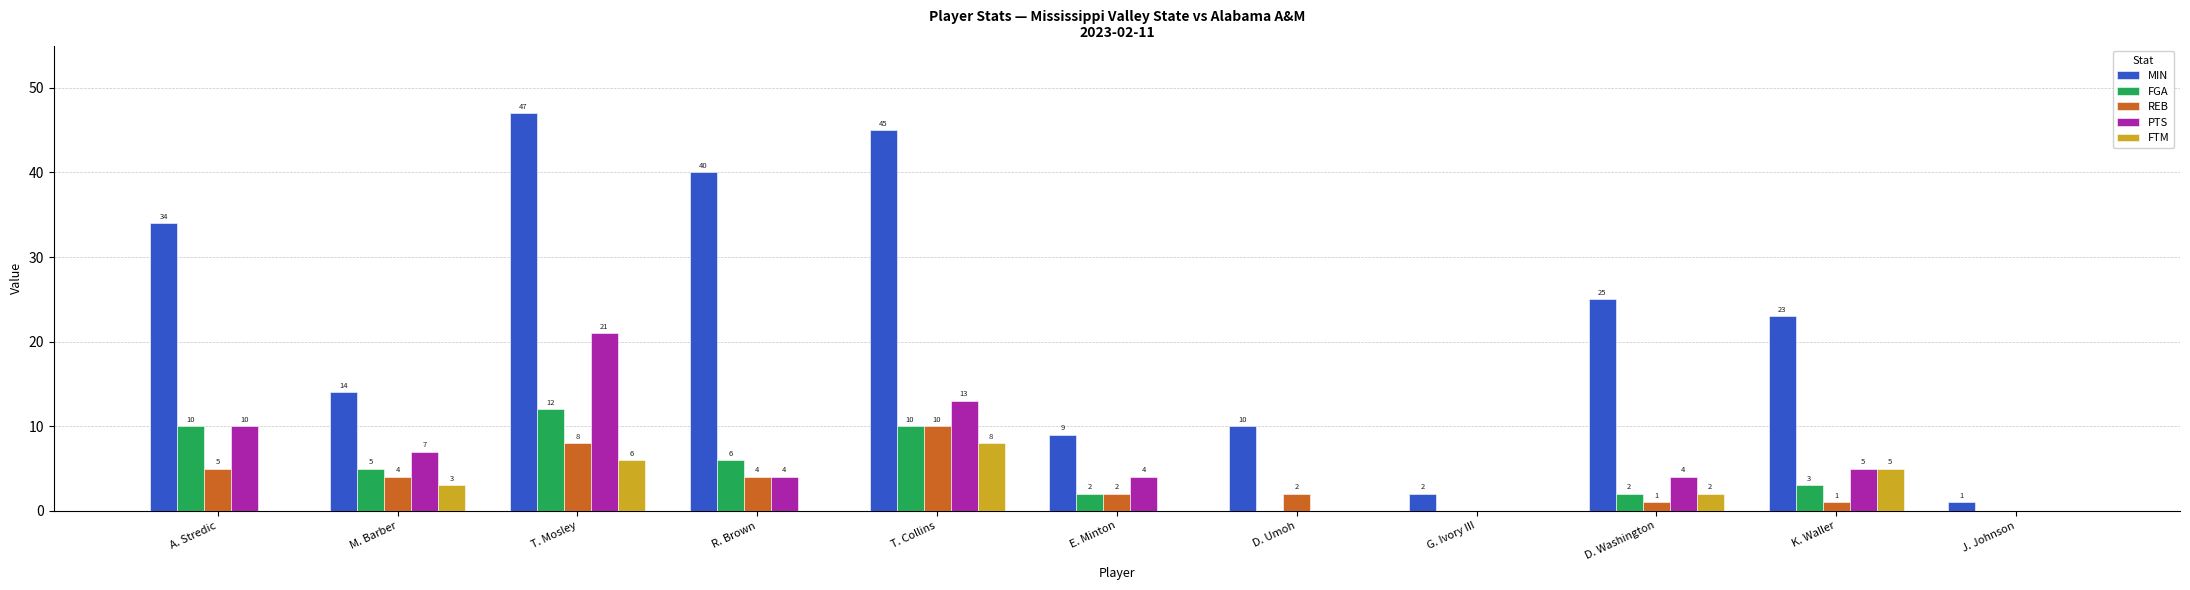

Are the bars horizontal?

No